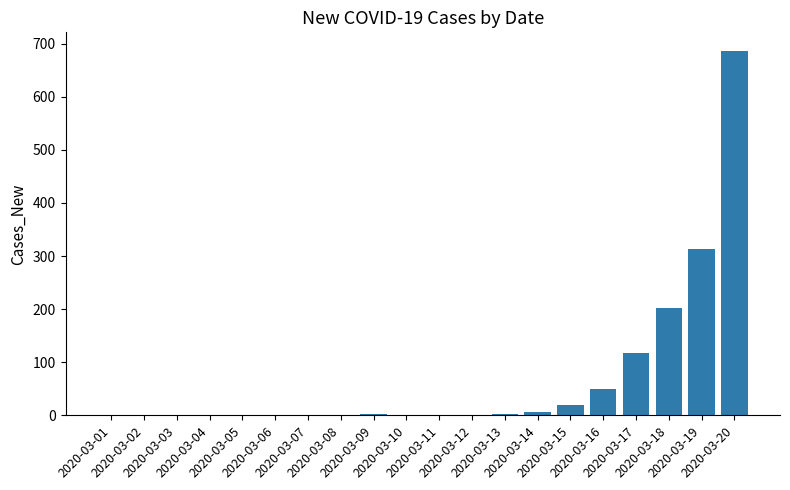

Reading right to left, extract all data points from this chart.

687	314	203	118	50	19	7	2	0	0	0	3	0	1	0	0	0	0	0	0